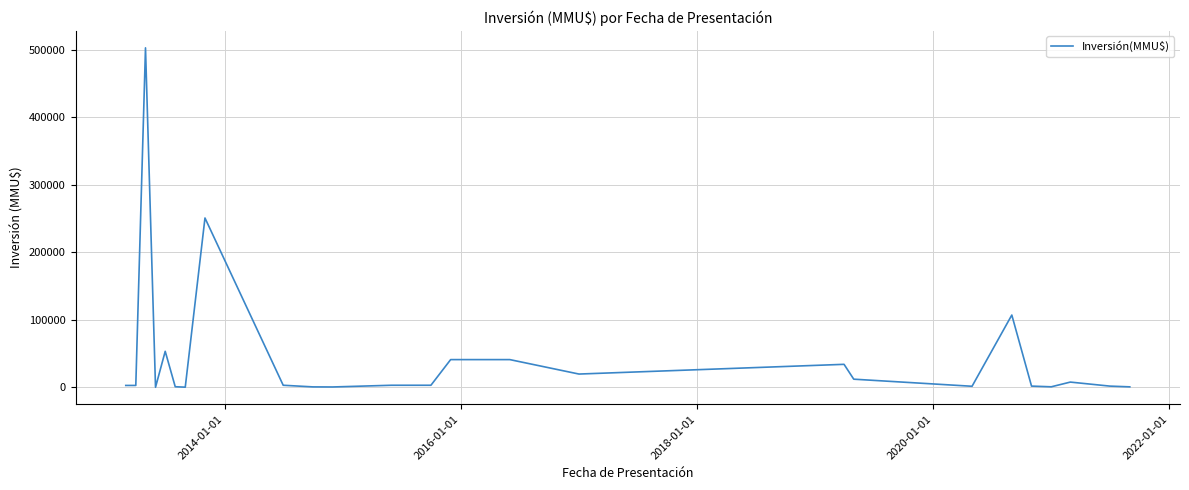

What is the difference between the maximum and minimum values?

502750